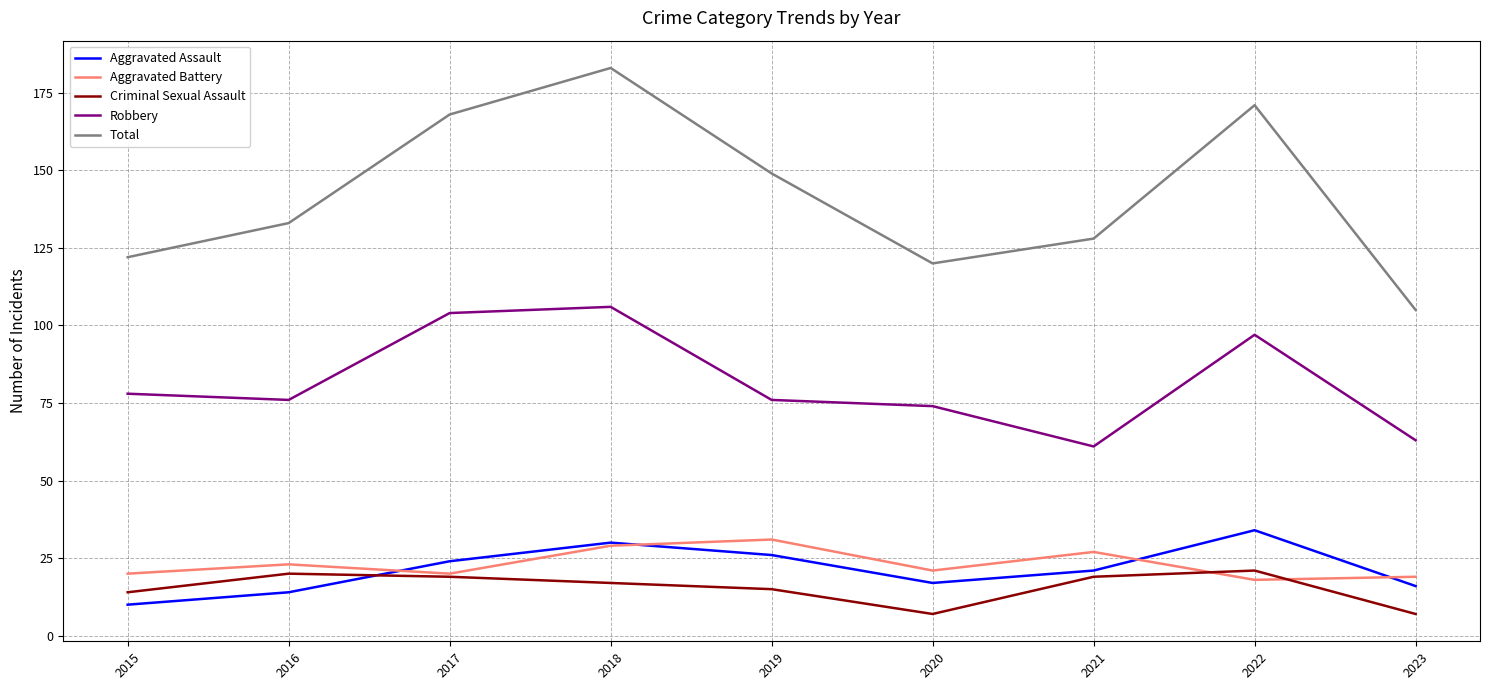

Reading right to left, extract all data points from this chart.

Aggravated Assault: 16	34	21	17	26	30	24	14	10
Aggravated Battery: 19	18	27	21	31	29	20	23	20
Criminal Sexual Assault: 7	21	19	7	15	17	19	20	14
Robbery: 63	97	61	74	76	106	104	76	78
Total: 105	171	128	120	149	183	168	133	122